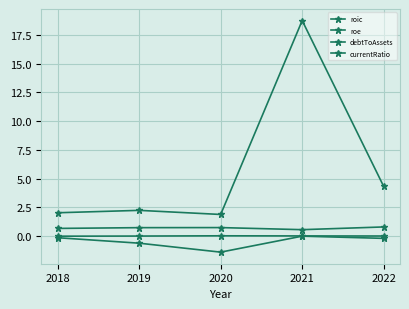

The value of roic at 2020 is 0.0. True or false?

False